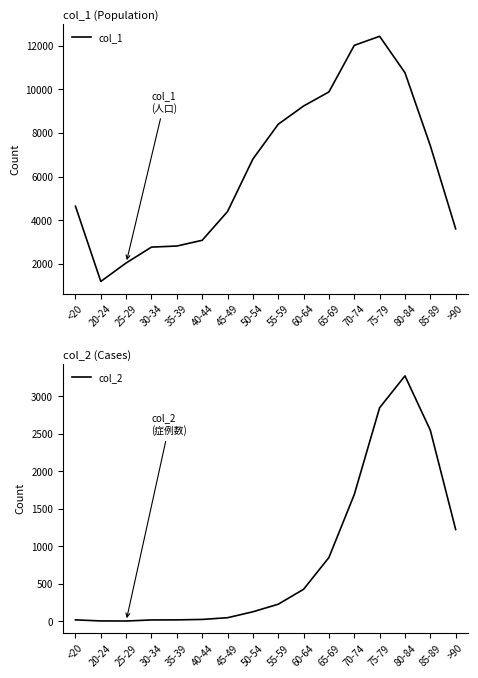

Which series has the largest total across all categories?

col_1